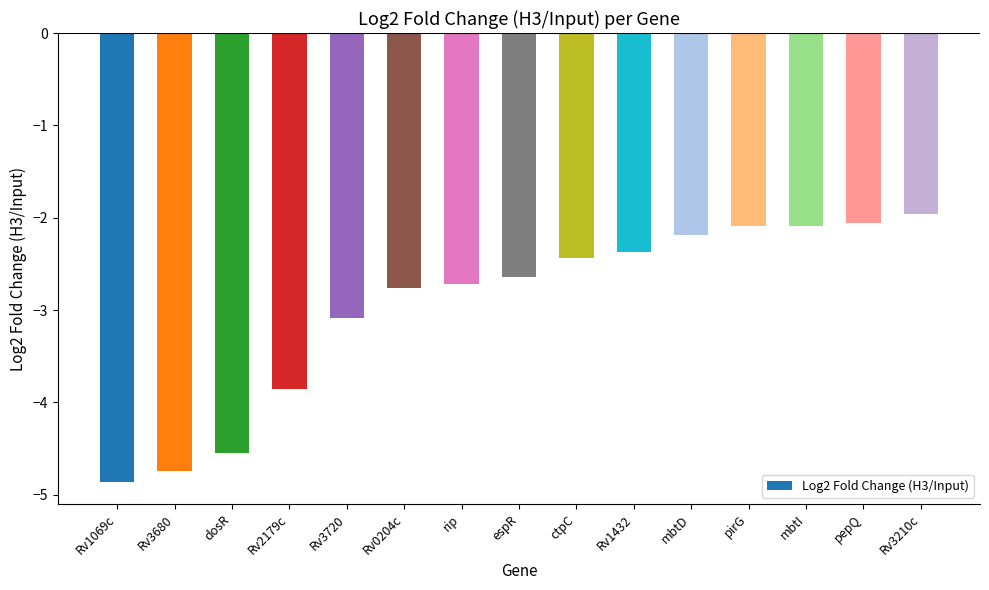

What is the label of the 15th bar from the left?

Rv3210c